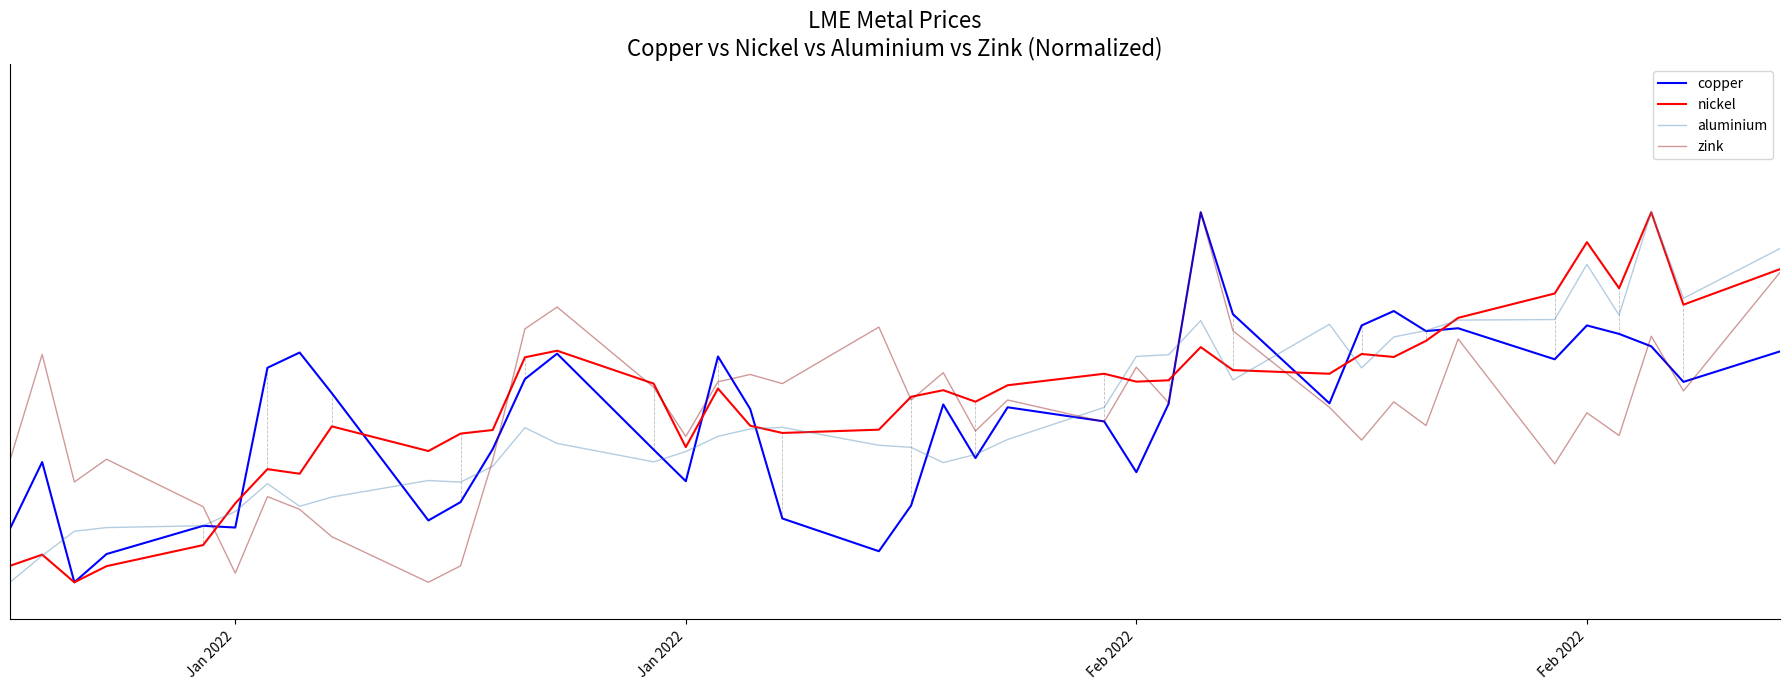

Is this an area chart (filled region under the line)?

No